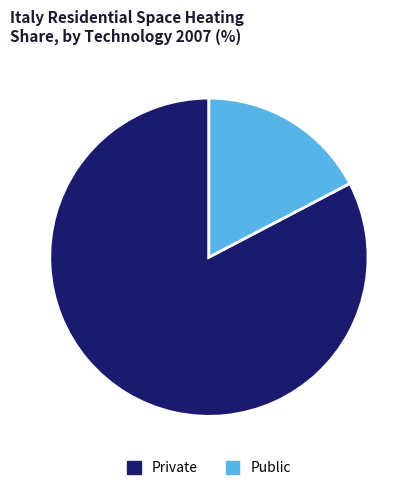

True or false: Public accounts for 31% of the total.

False